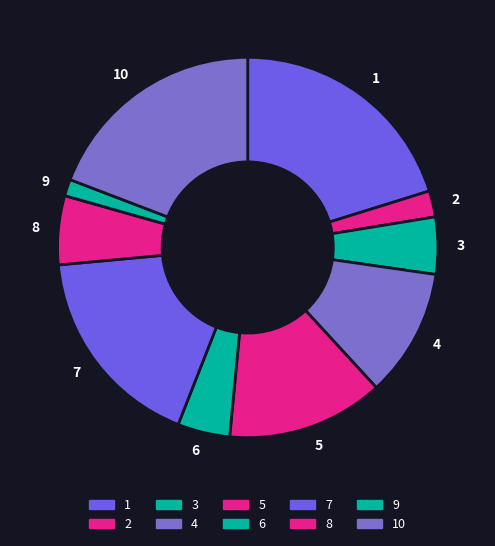

Do 9 and 6 together represent more than half of the pie?

No